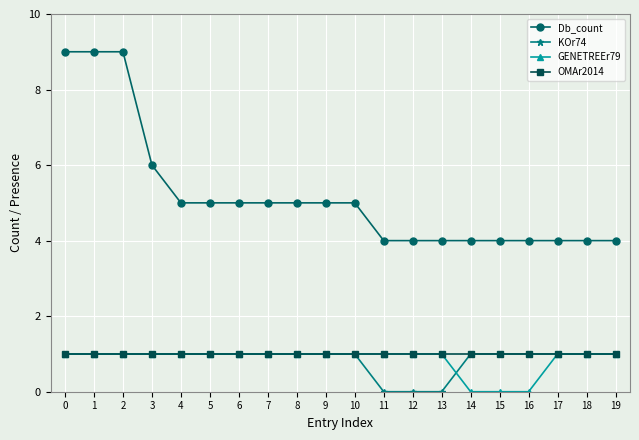

True or false: Db_count and GENETREEr79 intersect in this chart.

False